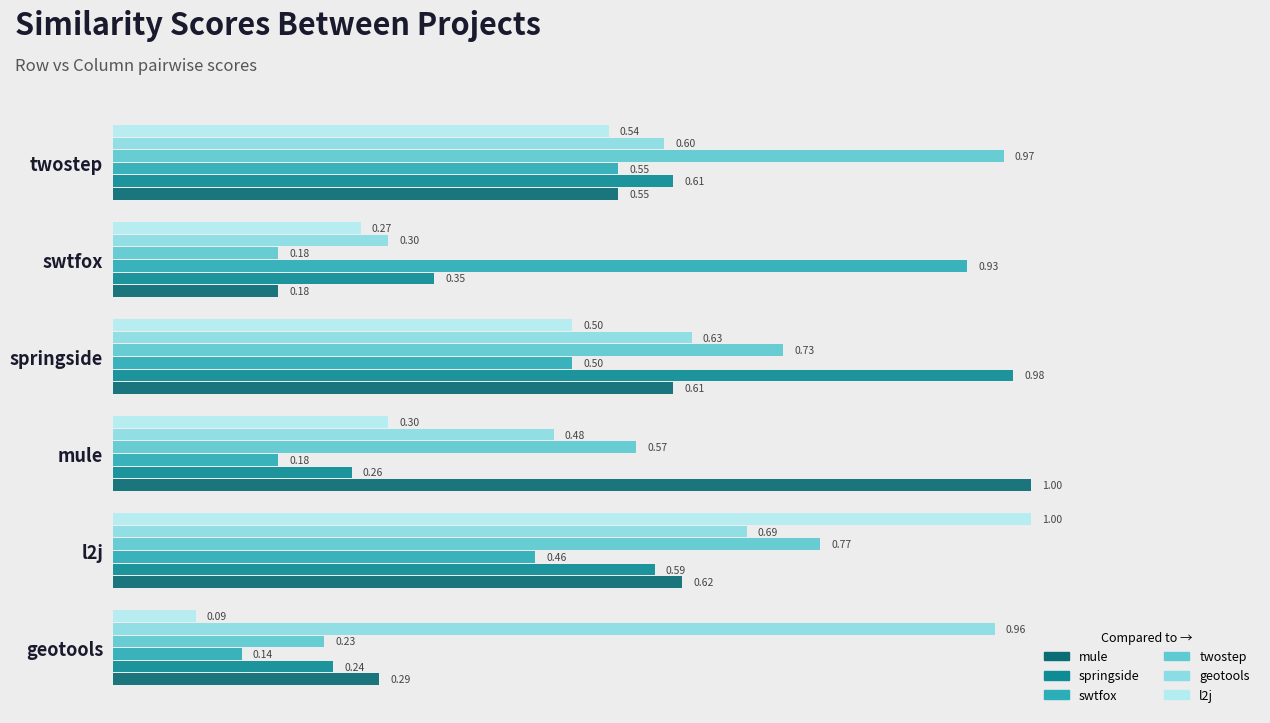

Which category has the lowest value across all series?

geotools